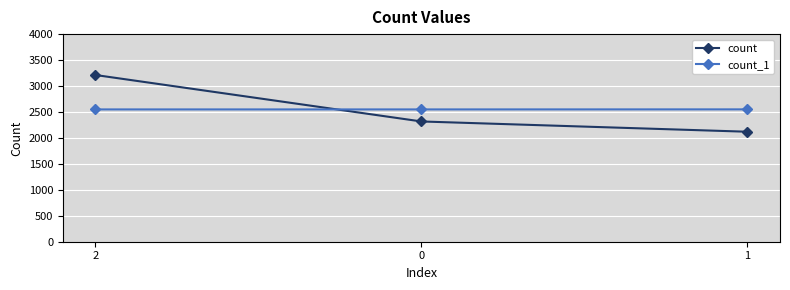

At 1, list the series in order from smallest to largest.

count, count_1